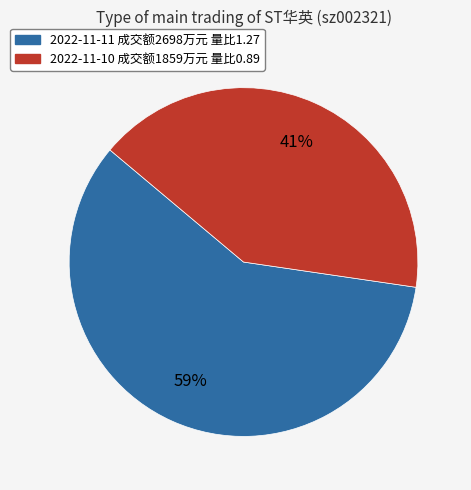

To the nearest percent, what is the average slice percentage?

50%